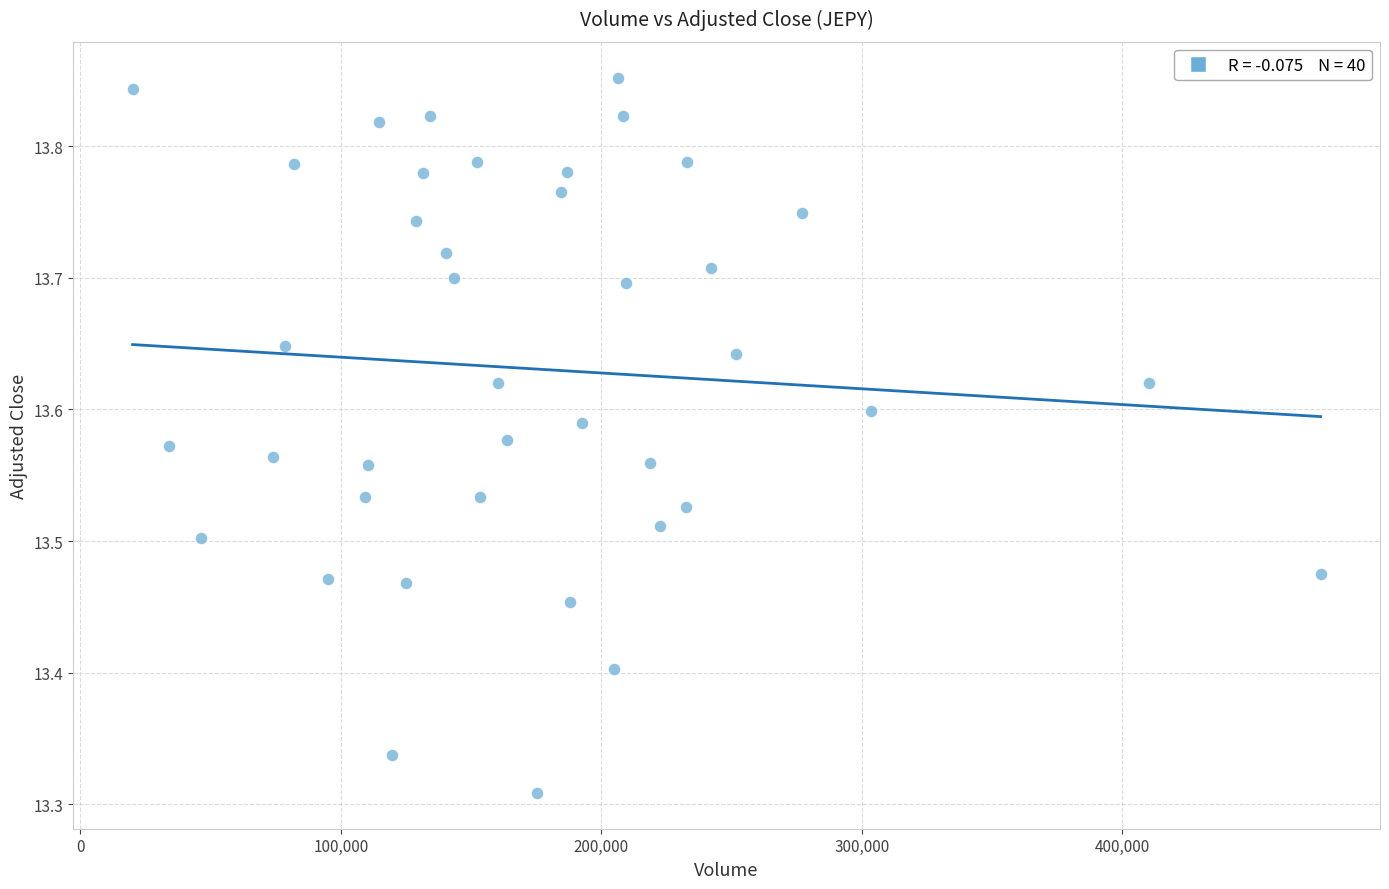

What is the range of Y values (max minus min)?

0.5